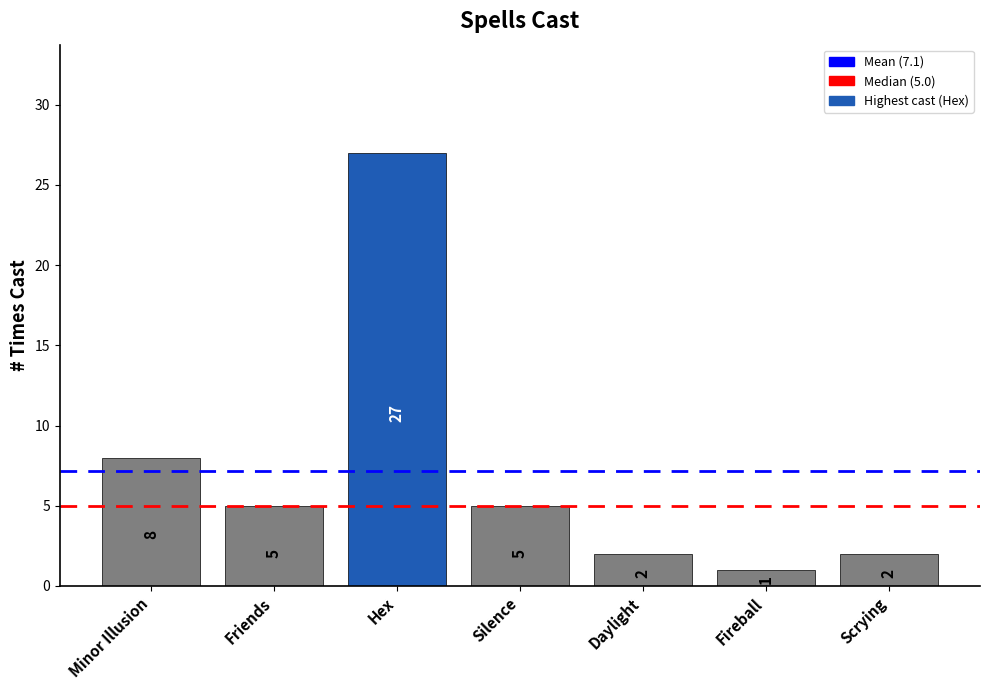

Reading right to left, transcribe all the data shown in this chart.

2	1	2	5	27	5	8